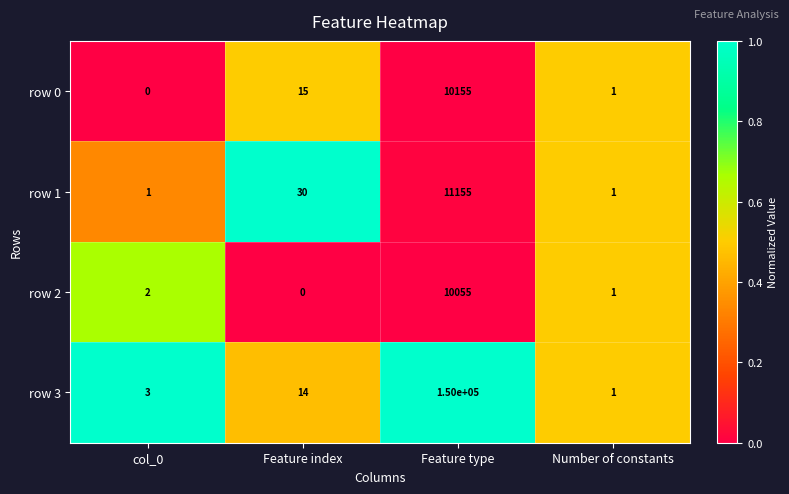

The value of row 3 at Feature index is 14. True or false?

True